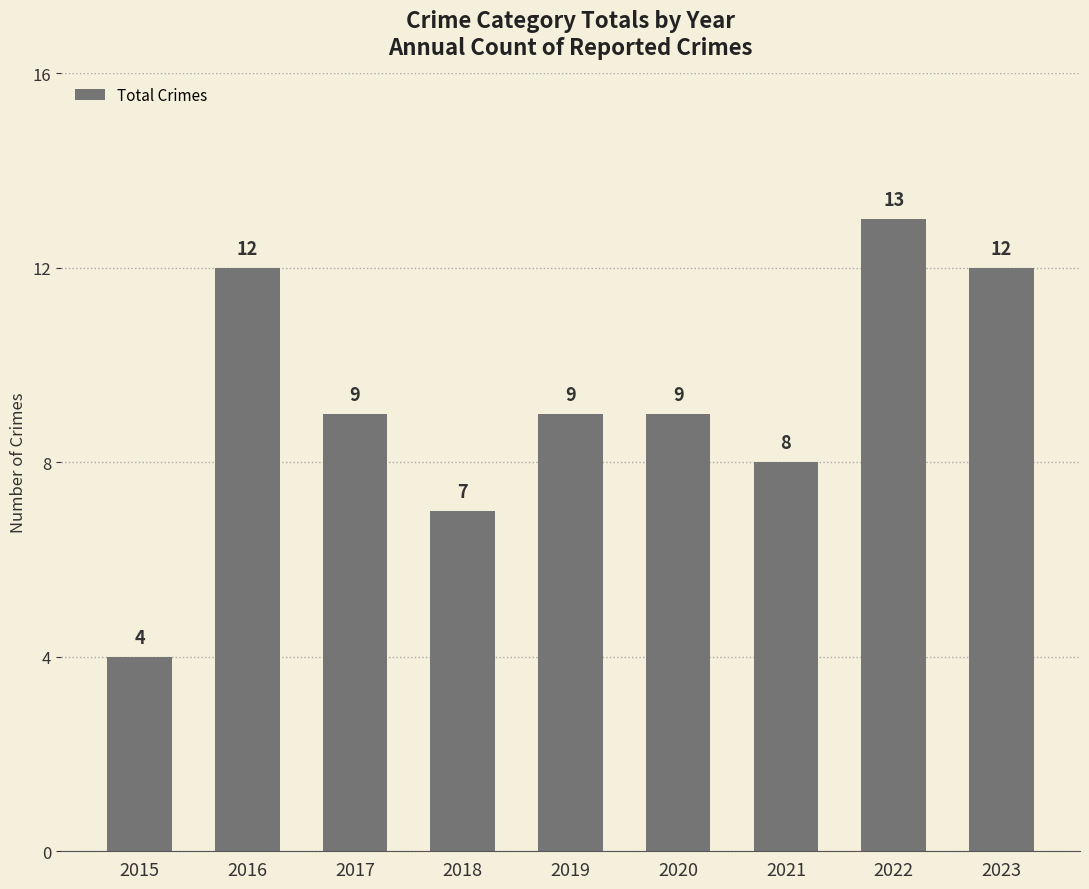

What is the value of the 8th bar from the left?

13